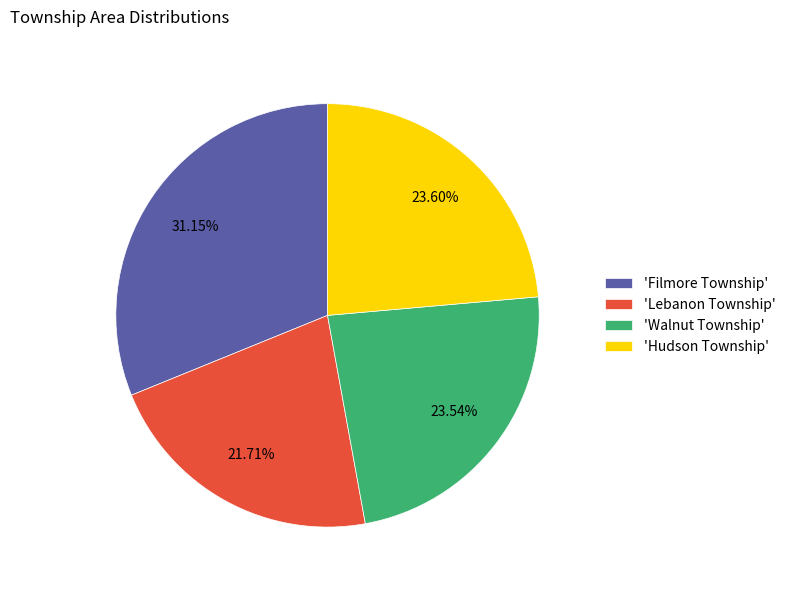

Which category has the biggest portion of the pie?

'Filmore Township'